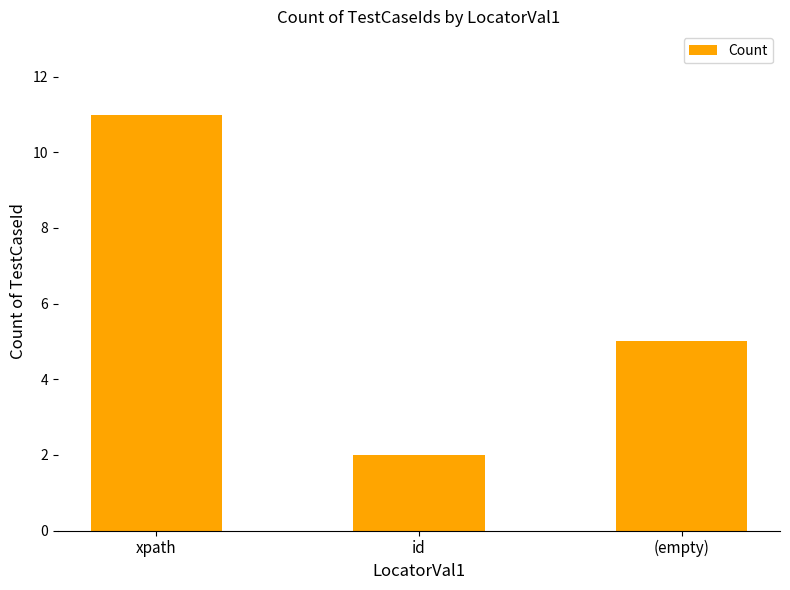

List the labels in order of value, largest first.

xpath, (empty), id